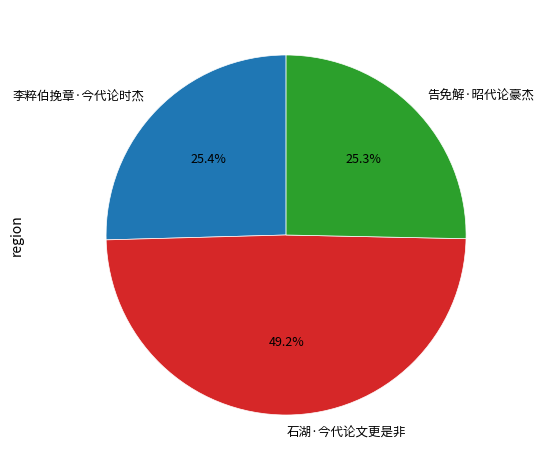

Does 李粹伯挽章·今代论时杰 account for over 50% of the chart?

No